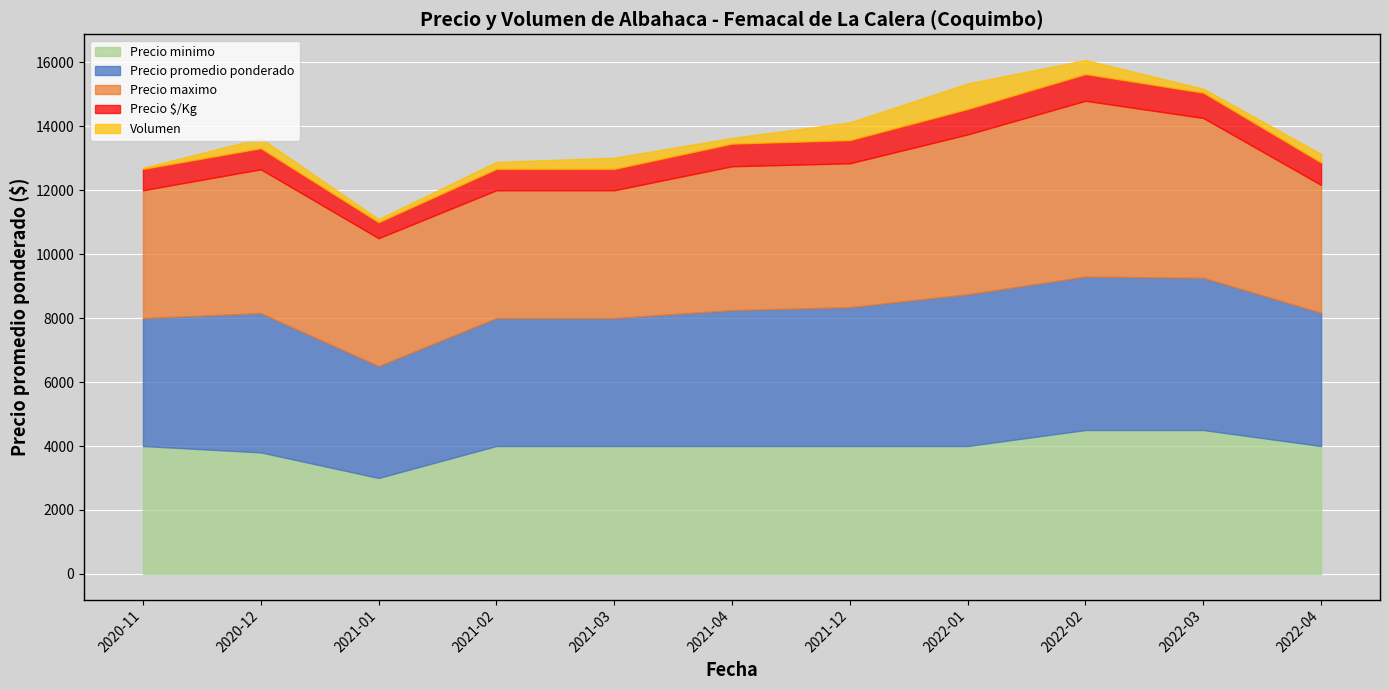

Where is Volumen nearest to the value 418?

2022-02